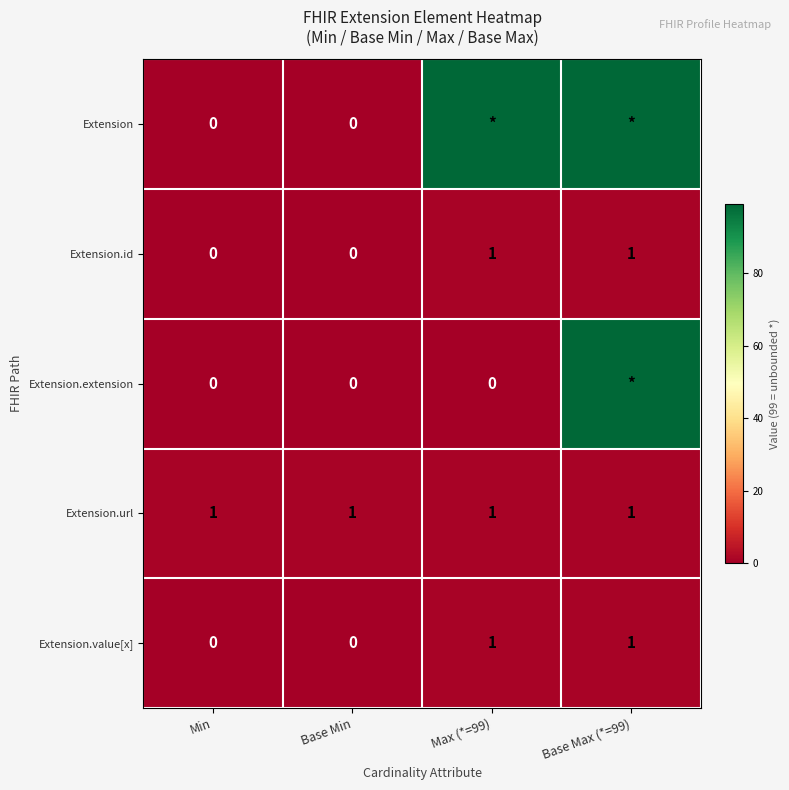

What is the difference between the highest and lowest values at Max (*=99)?

99